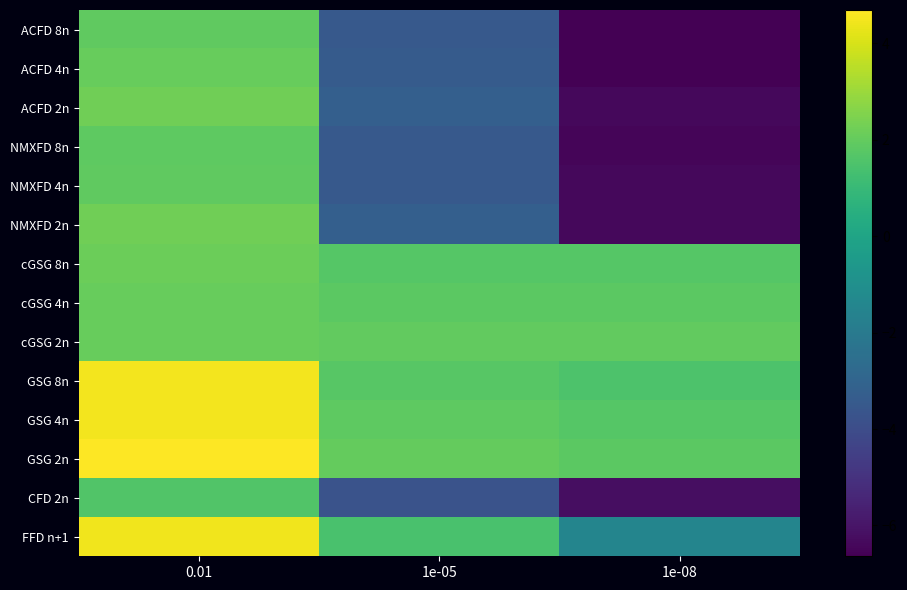

Count the number of categories in the chart.

3